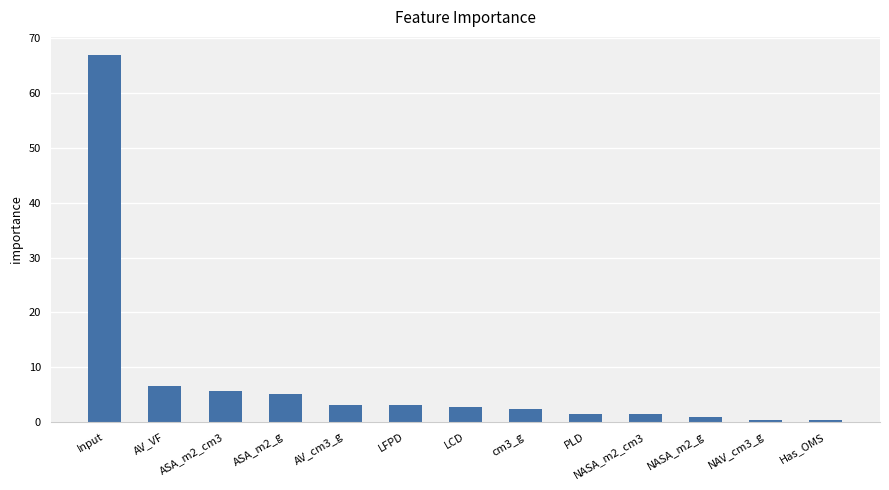

What is the label of the 6th bar from the right?

cm3_g